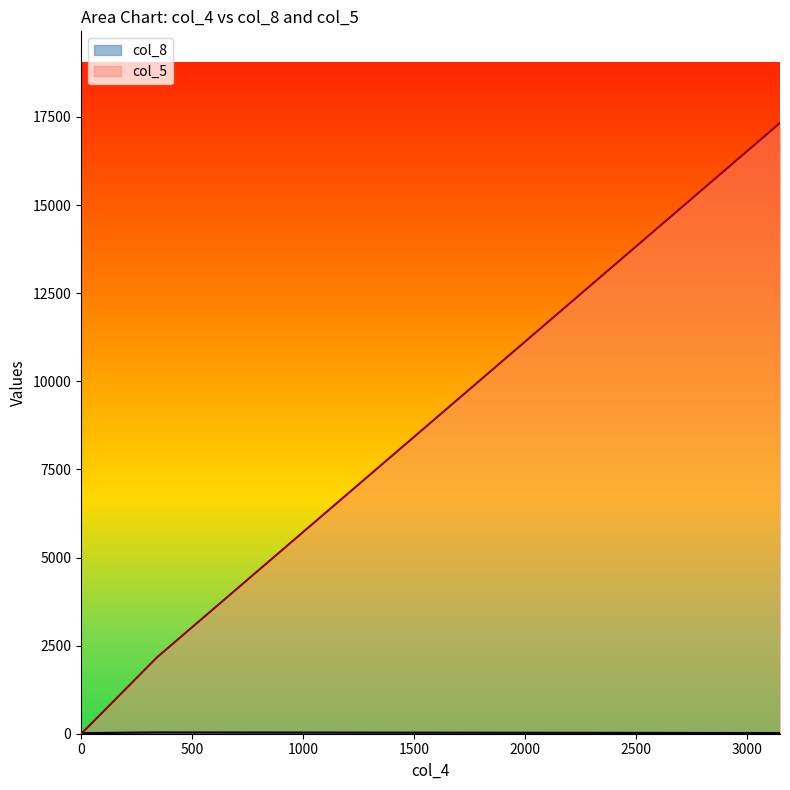

True or false: col_5 and col_8 intersect in this chart.

True